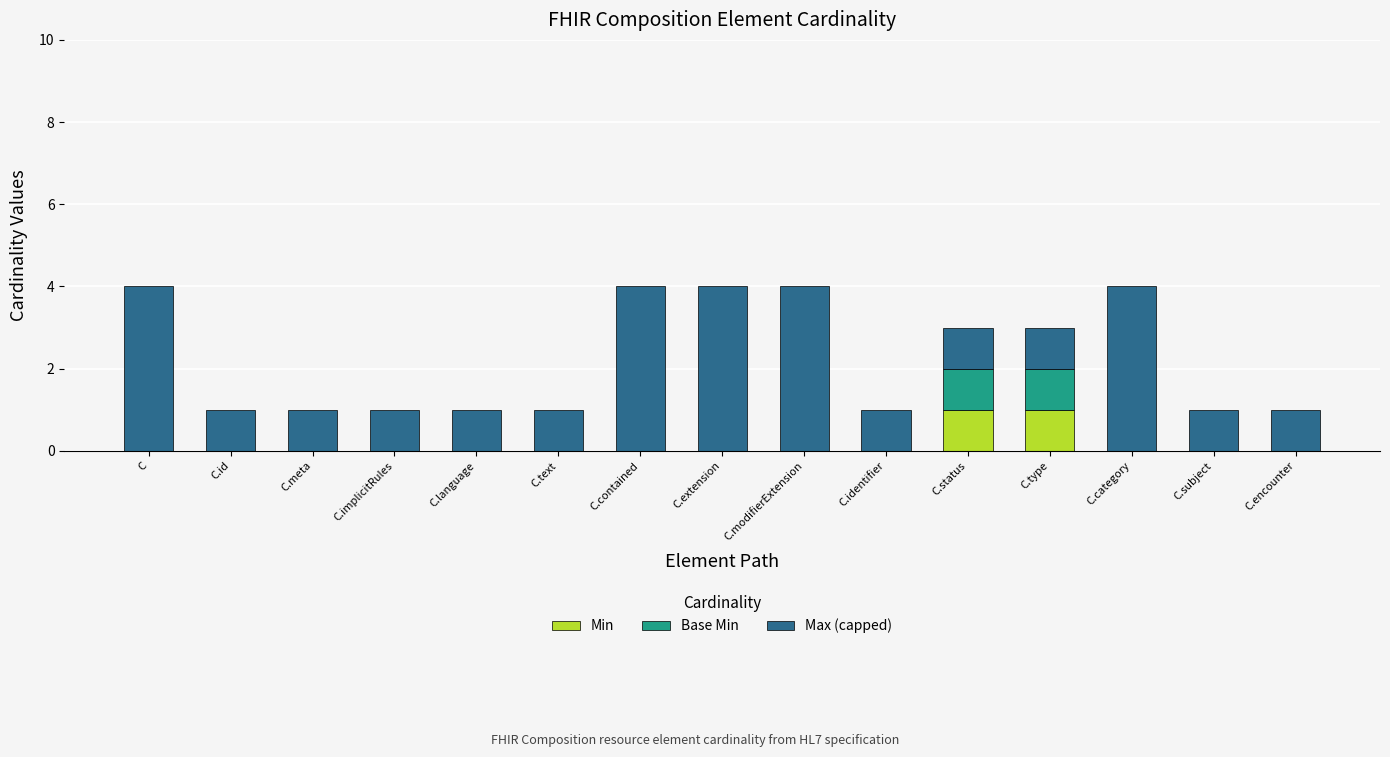

What are all the series names shown in the legend?

Min, Base Min, Max (capped)